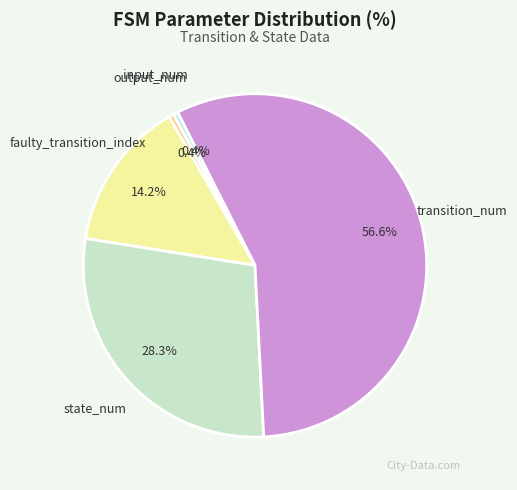

How many slices are in this pie chart?

5